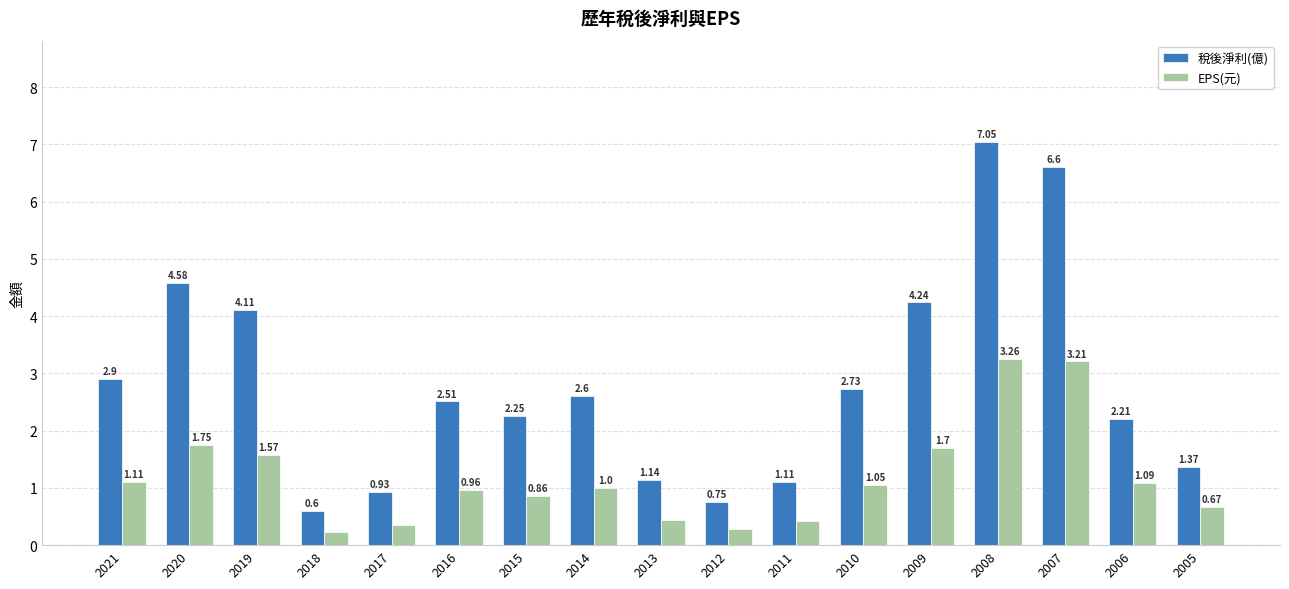

What is the total value across all series at 2012?

1.0